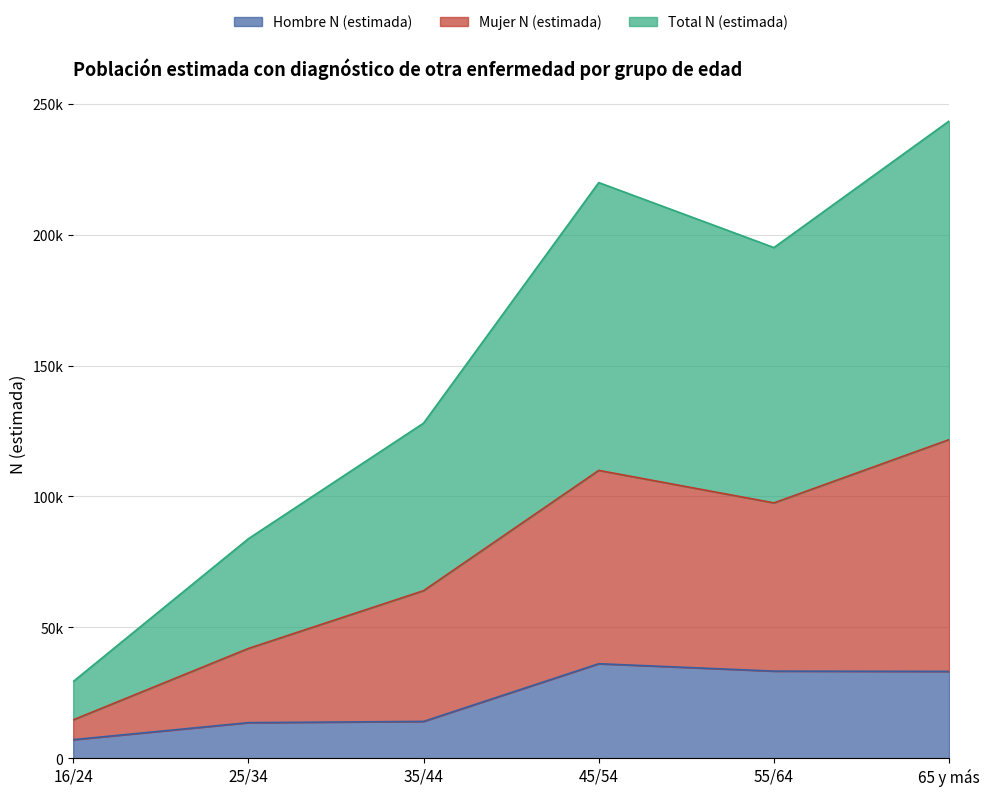

Does the chart have visible grid lines?

Yes